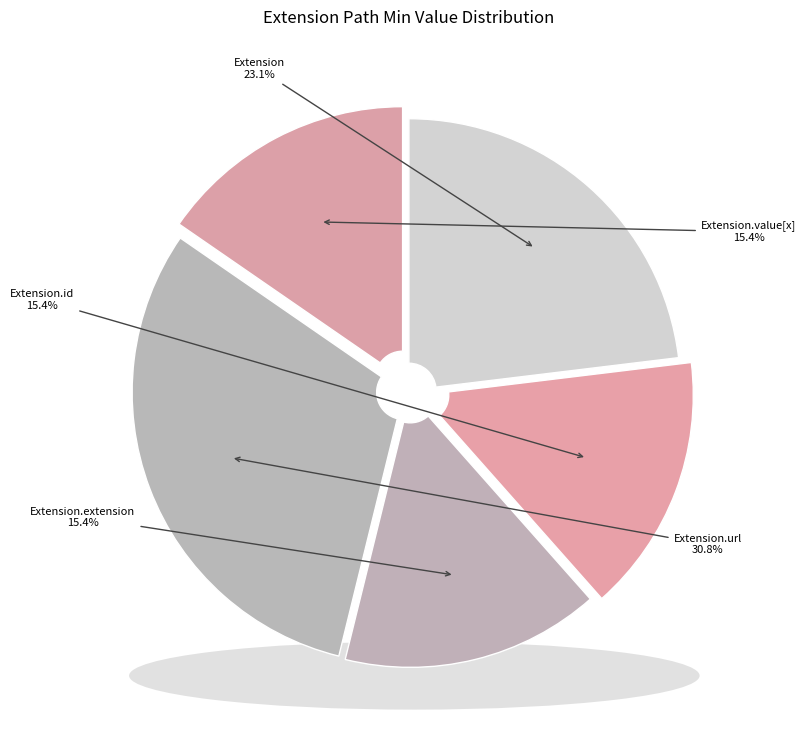

Is there any slice that represents more than half of the pie?

Yes